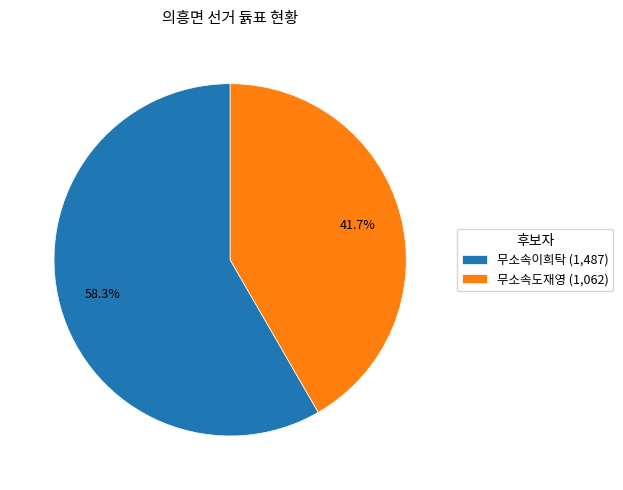

To the nearest percent, what is the average slice percentage?

50%